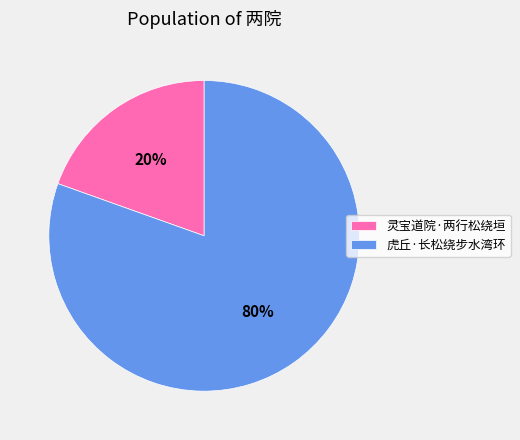

Which slice represents more than half of the pie?

虎丘·长松绕步水湾环